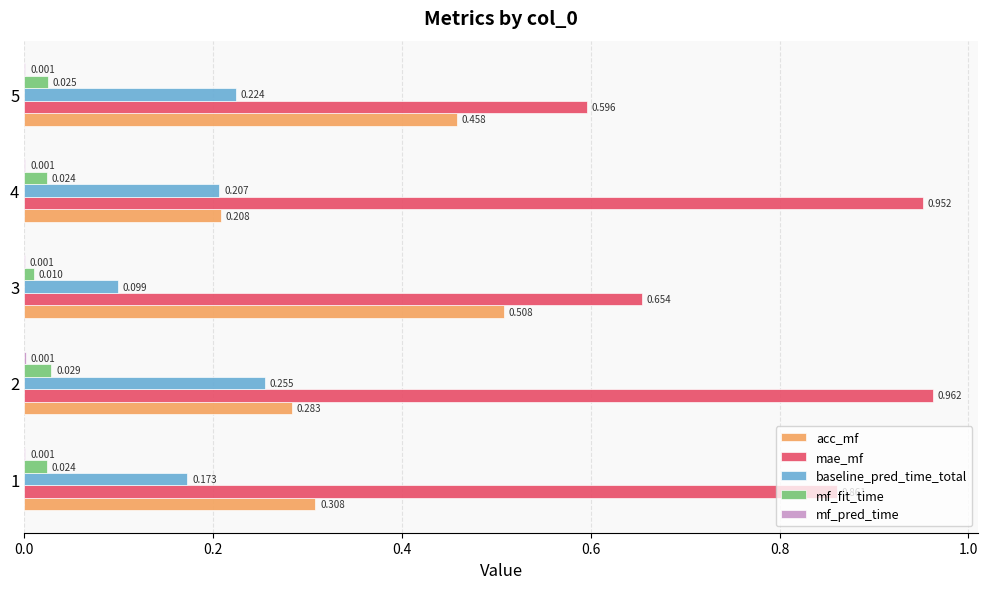

Which series has the largest total across all categories?

mae_mf